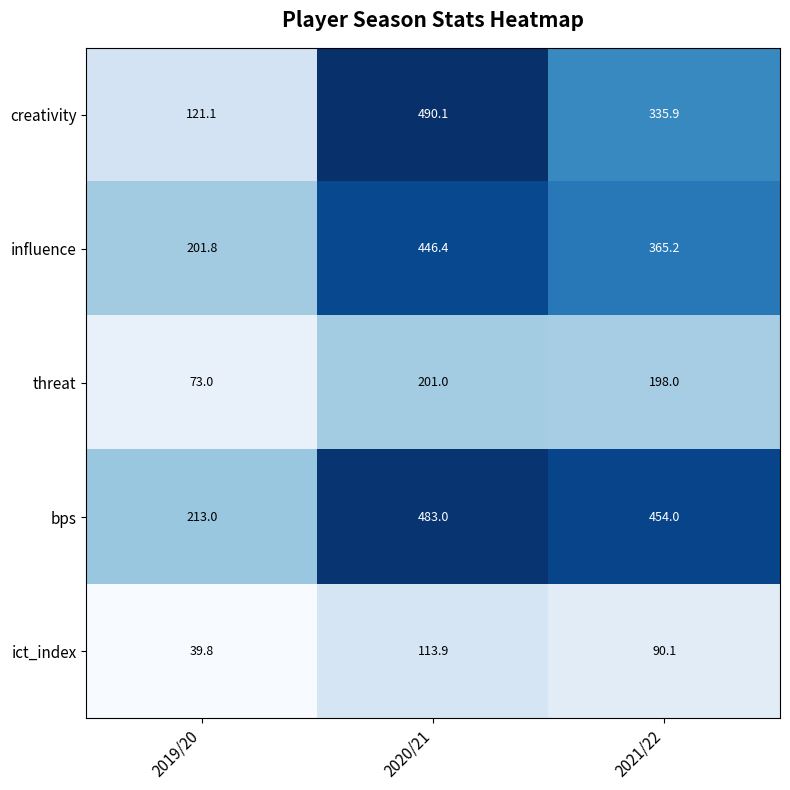

At which label does creativity first exceed 335?

2020/21